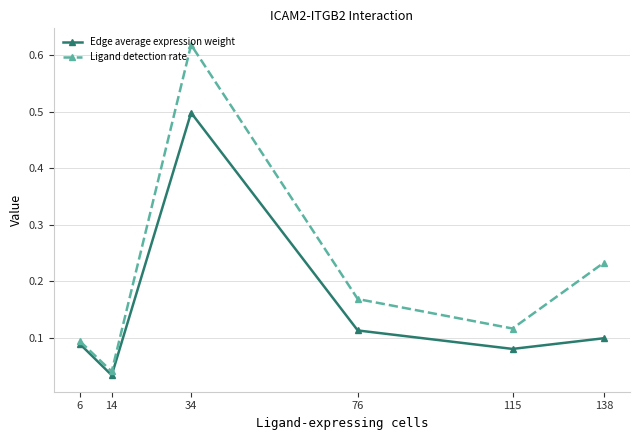

List the series in order of their overall mean, lowest first.

Edge average expression weight, Ligand detection rate